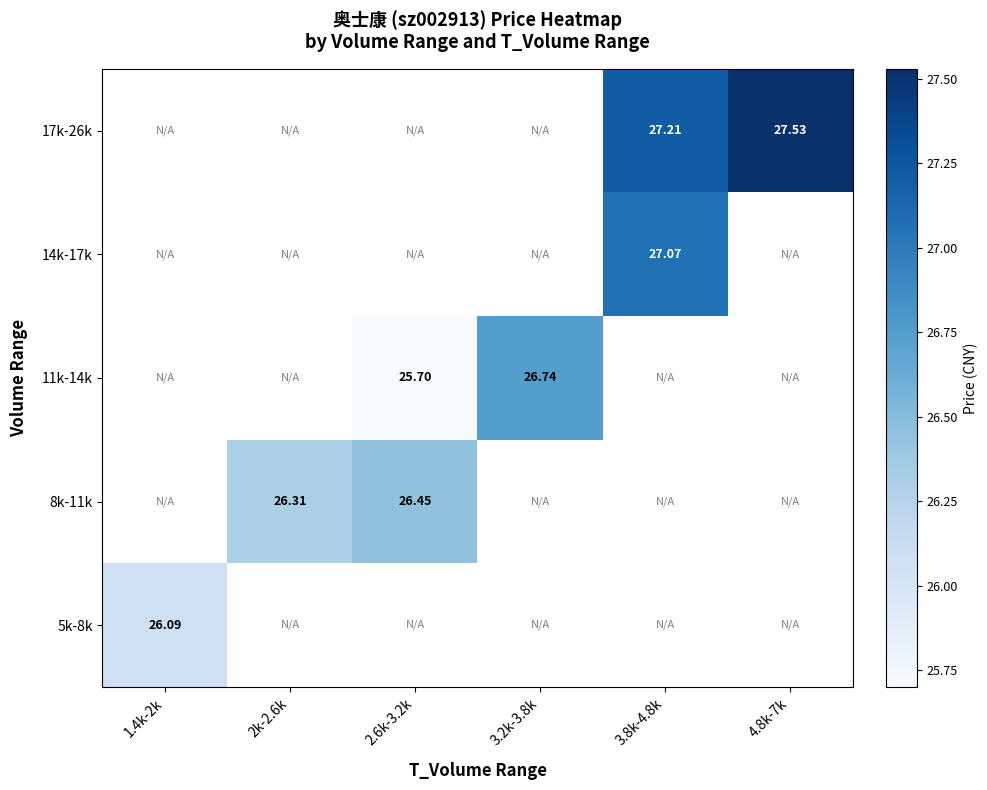

How many positive values does the 11k-14k series have?

2